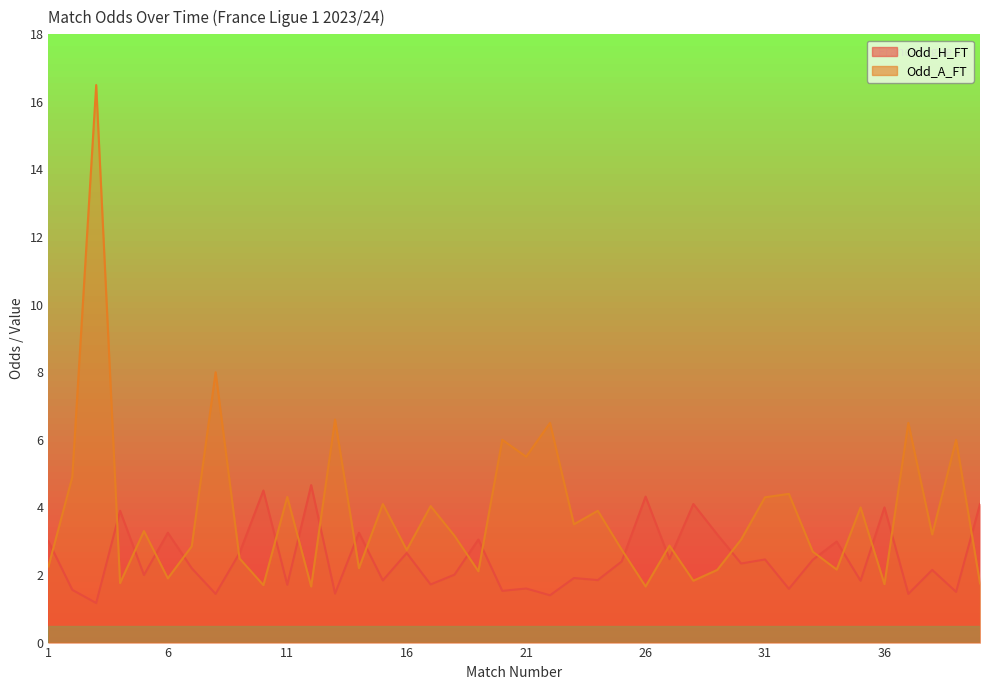

What is the difference between the Odd_A_FT values at 33 and 28?

0.9